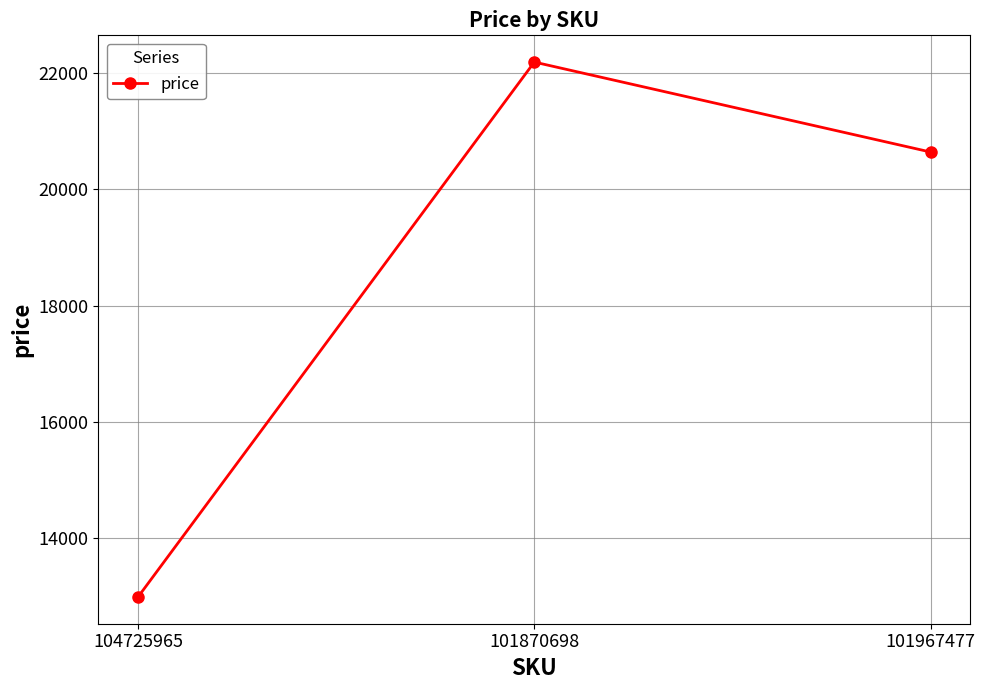

Is it true that the value at 101967477 is 20640?

True